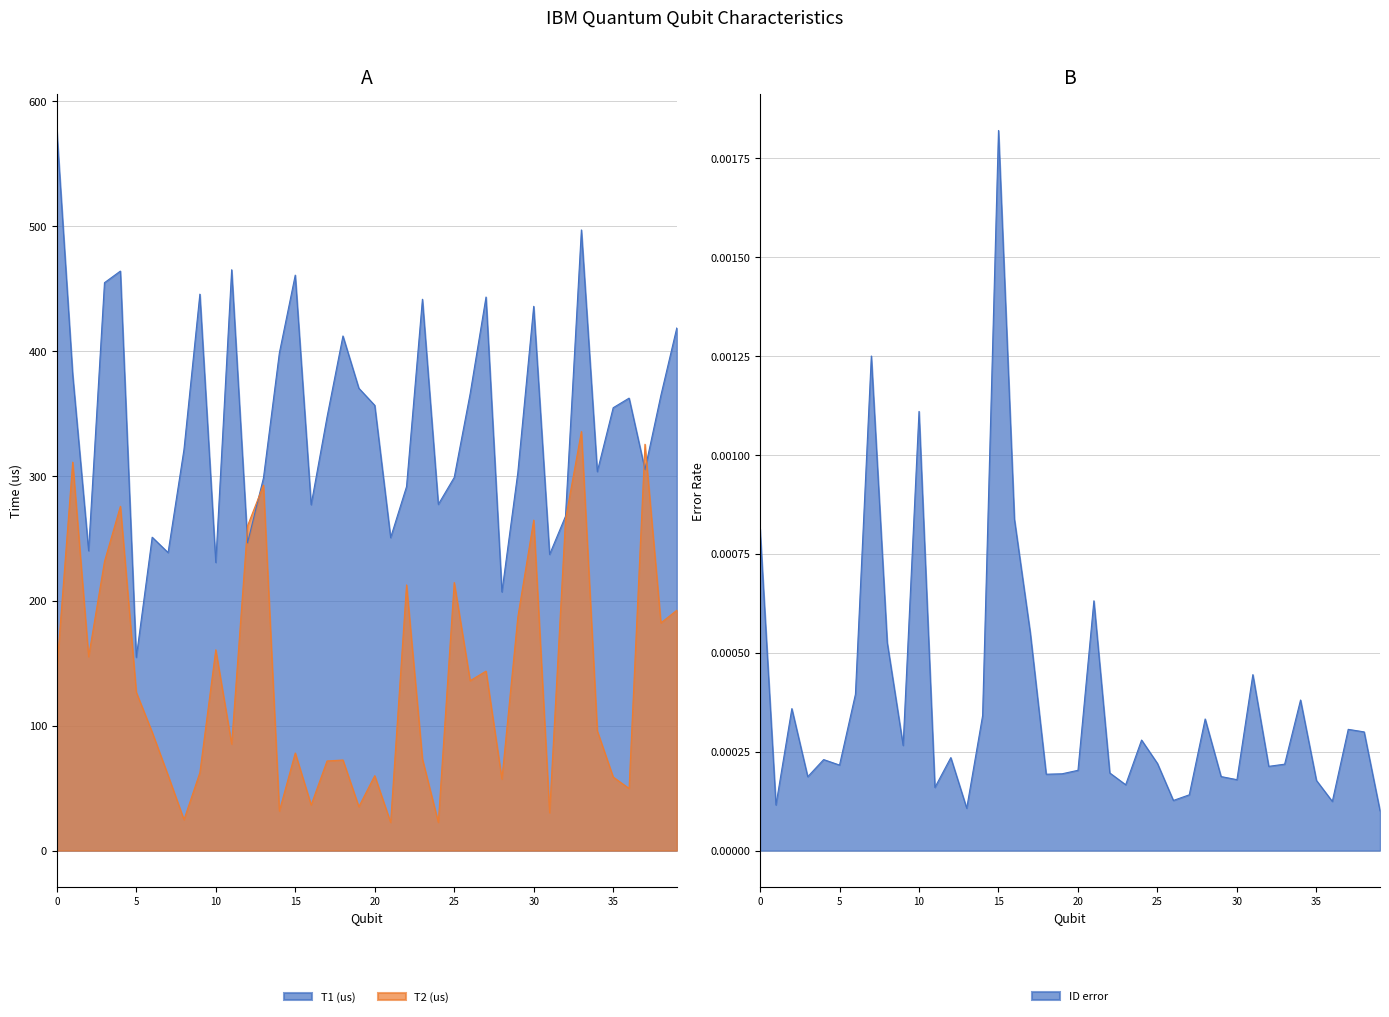

The T2 (us) series shows 214.6 at 25. True or false?

True